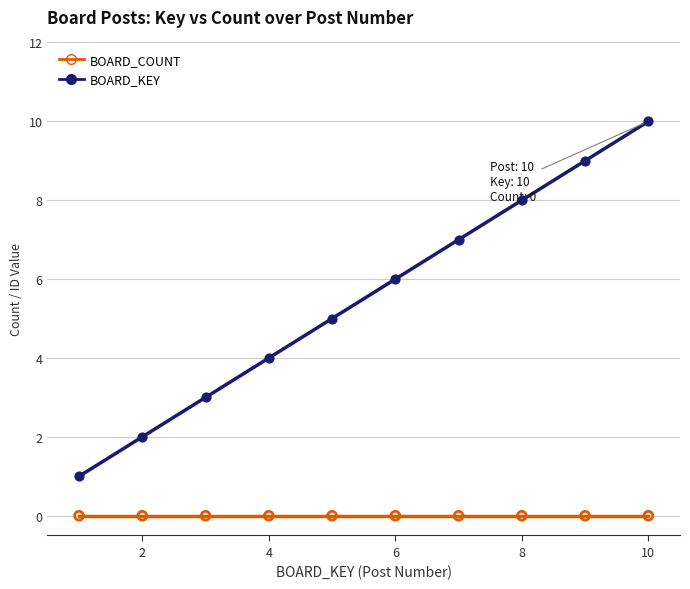

Which series has the largest range (max minus min)?

BOARD_KEY